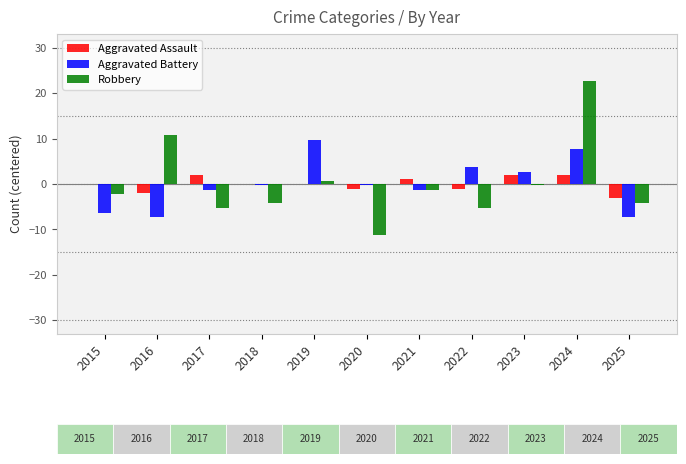

How many values in Robbery are below zero?

8